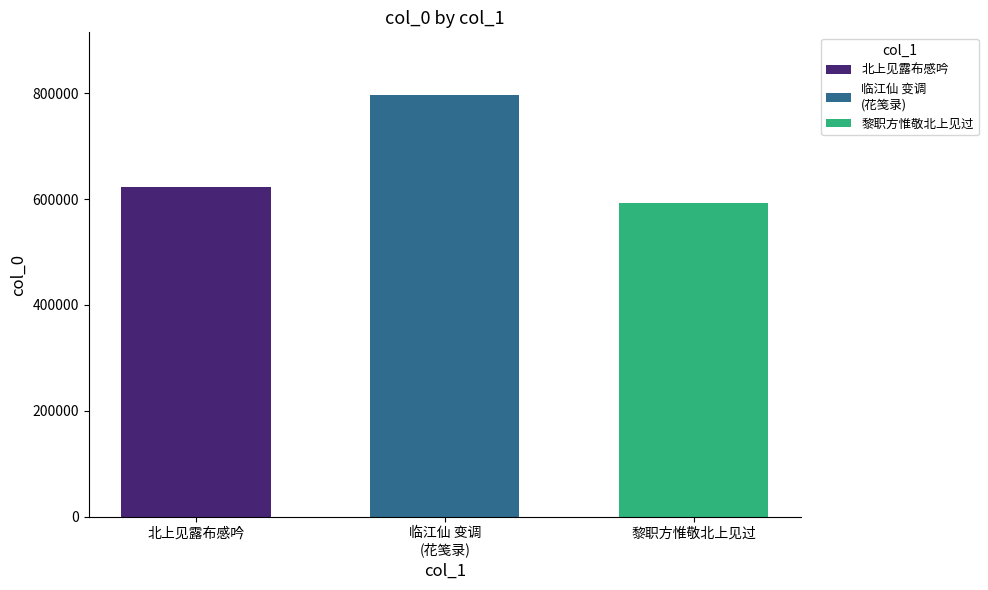

Reading left to right, transcribe all the data shown in this chart.

622025	795675	592580